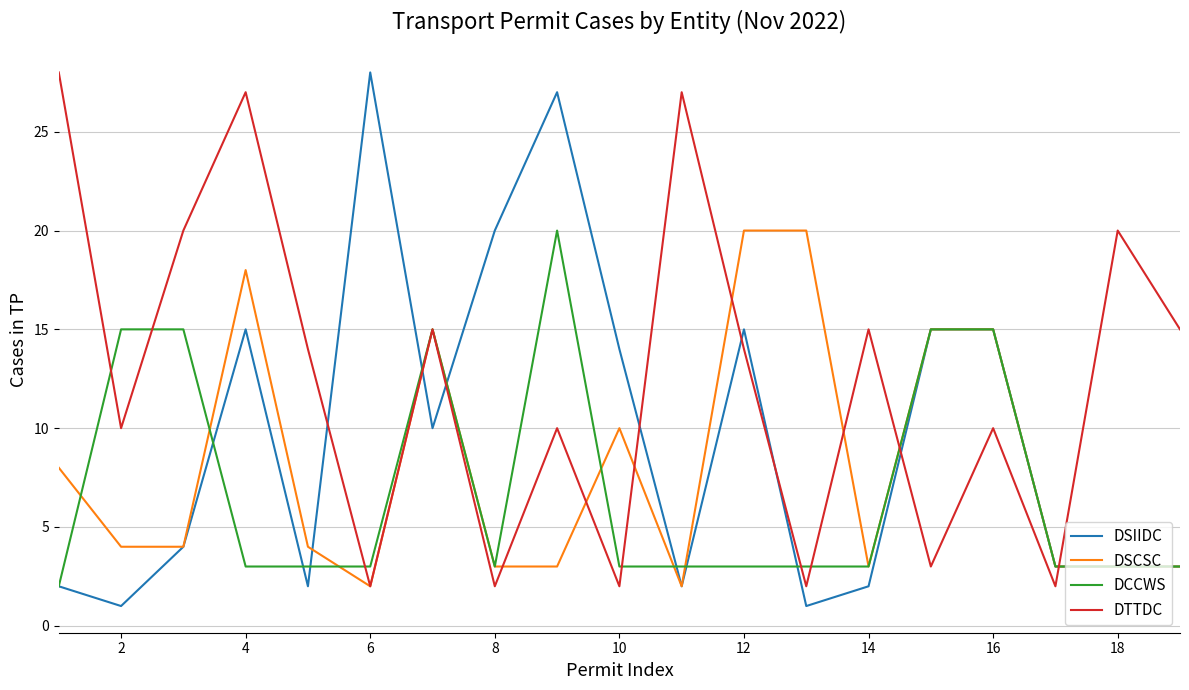

What are all the series names shown in the legend?

DSIIDC, DSCSC, DCCWS, DTTDC